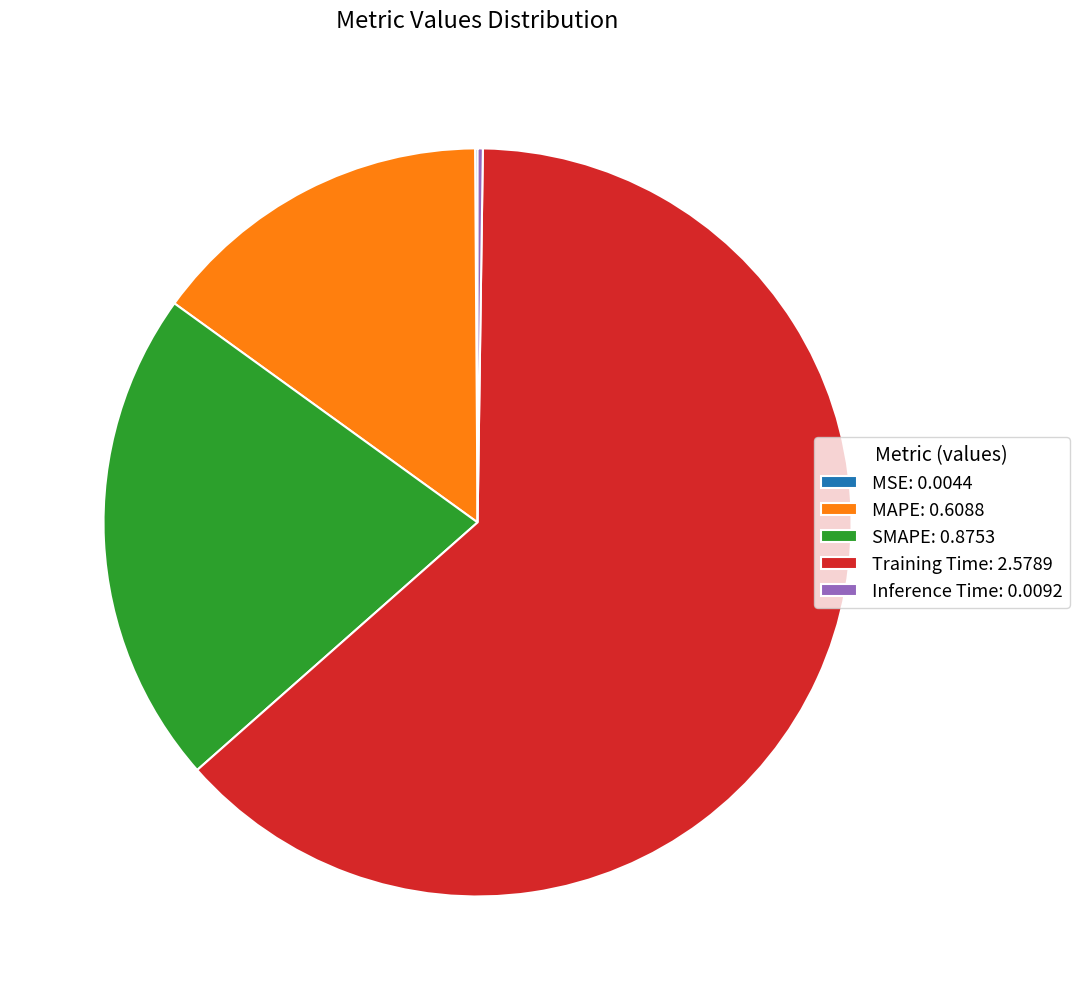

Which has a higher value, Training Time: 2.5789 or SMAPE: 0.8753?

Training Time: 2.5789